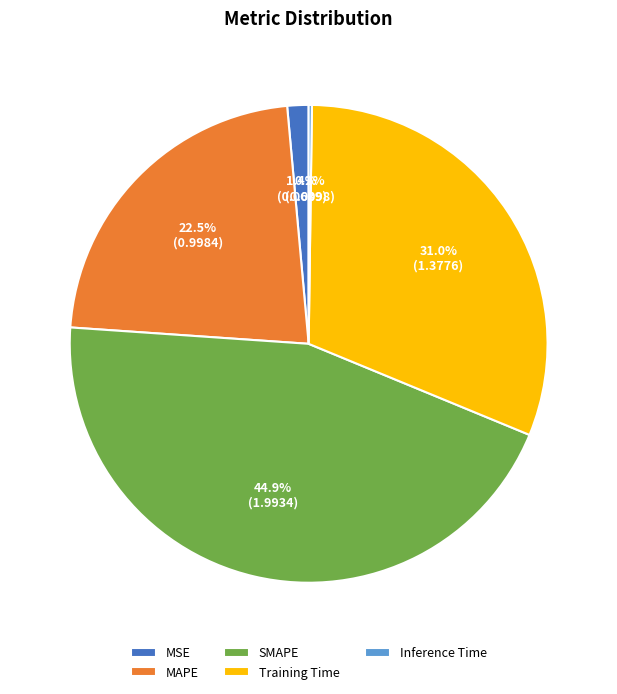

To the nearest percent, what percentage of the pie is SMAPE?

45%